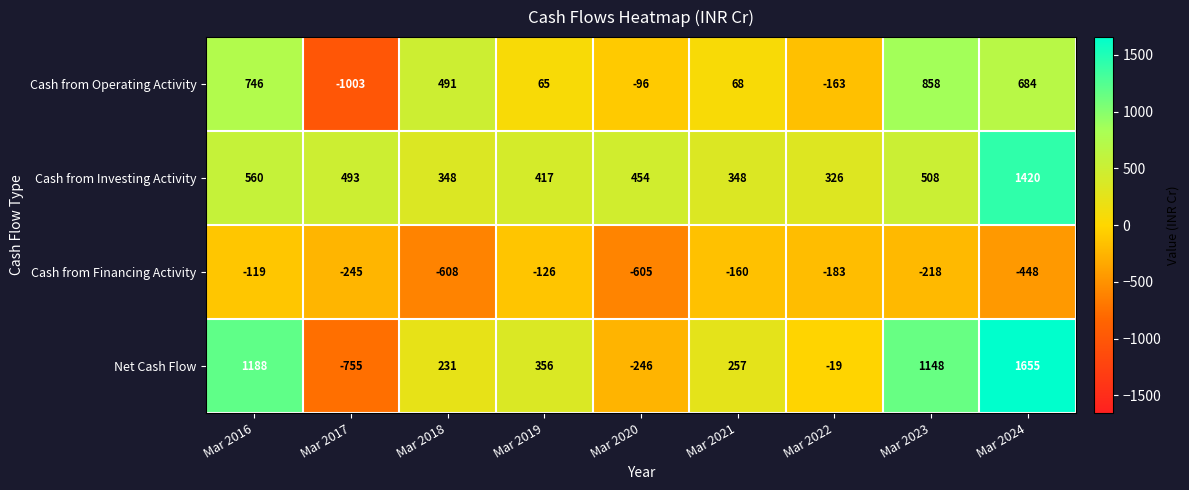

At how many categories does at least one series exceed 1016?

3